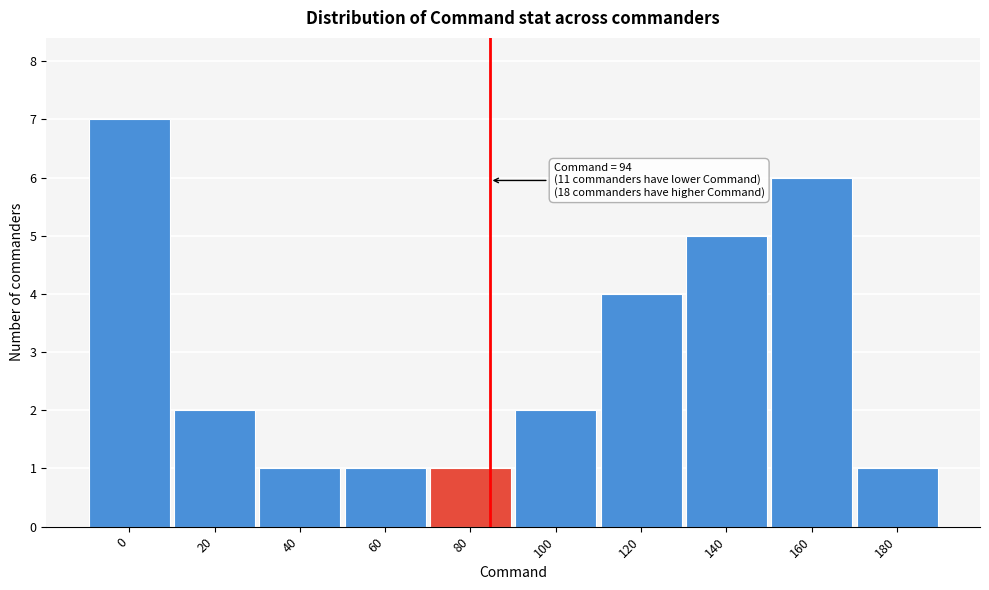

Reading left to right, transcribe all the data shown in this chart.

7	2	1	1	1	2	4	5	6	1